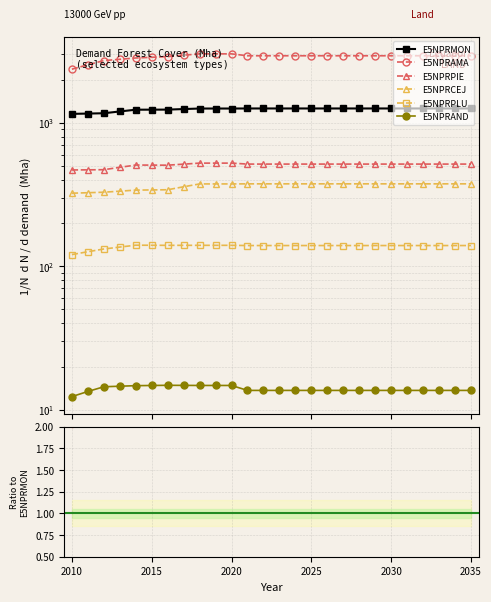

How many interior local valleys does the E5NPRAND series have?

1